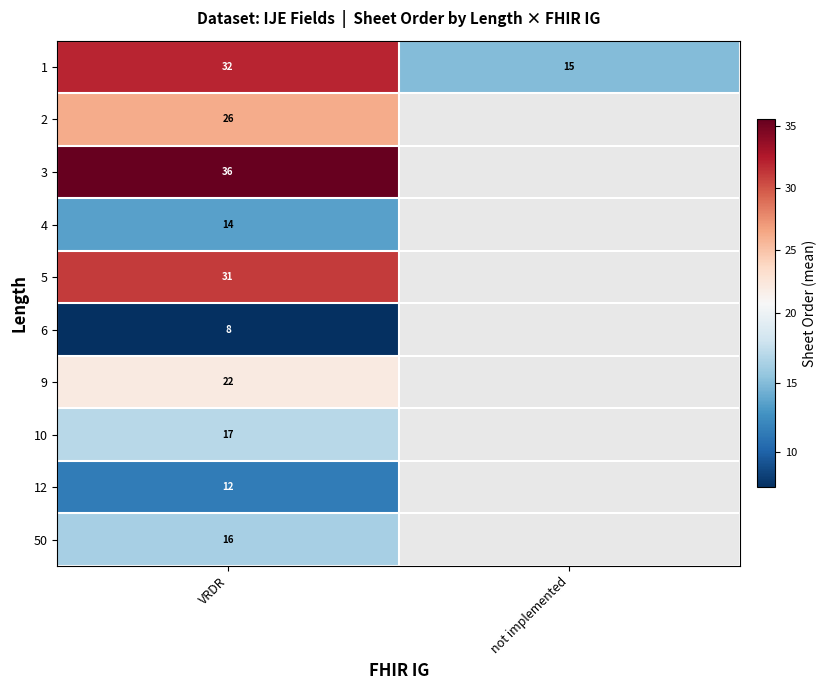

How many categories are shown in the chart?

2